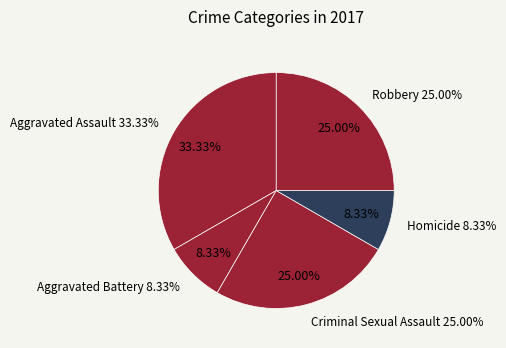

True or false: Homicide accounts for 8% of the total.

True